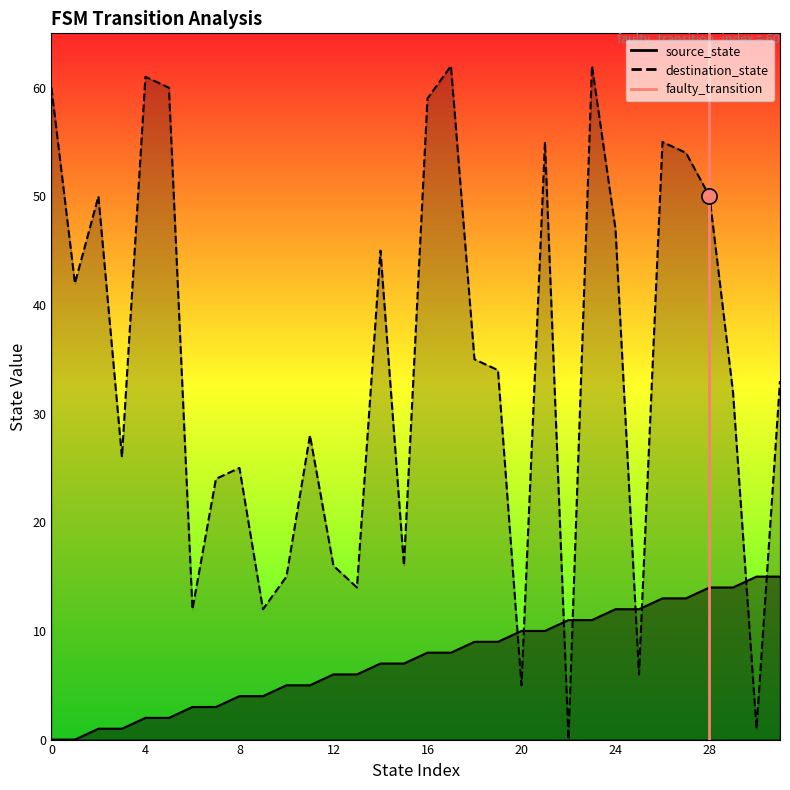

Which has a higher value, 28 or 28?

28